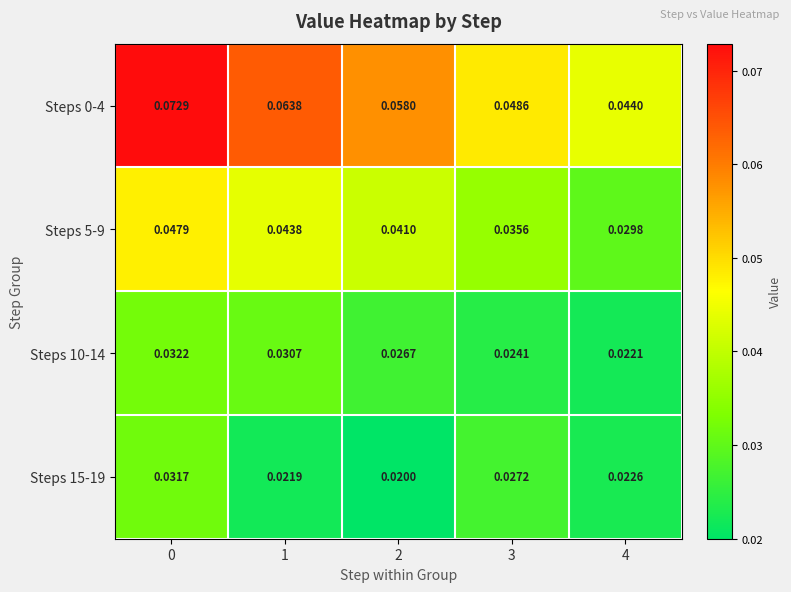

Is the value of Steps 10-14 at 3 greater than the value of Steps 15-19 at 1?

Yes